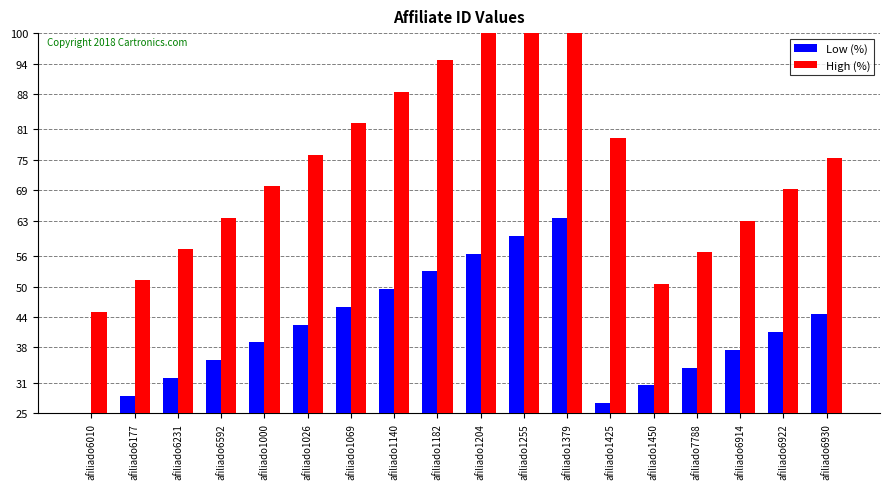

Does the chart contain stacked bars?

No